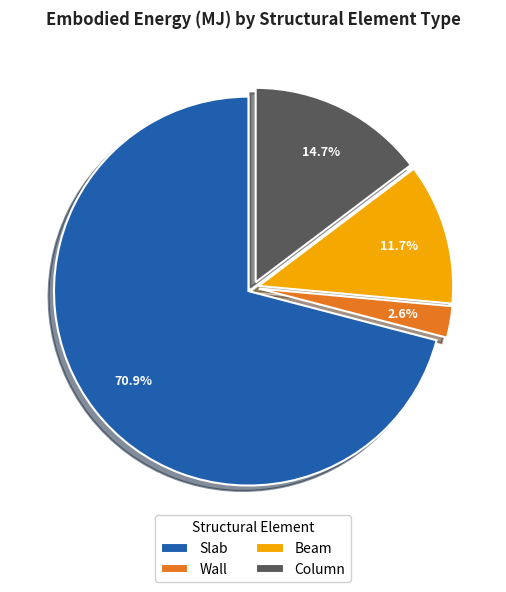

What percentage do Wall and Column together represent?

17.3%